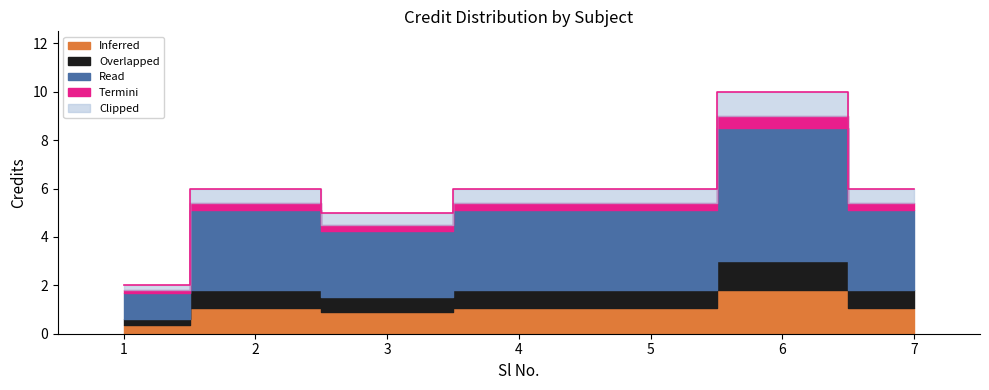

Where is the data nearest to the value 6?

2